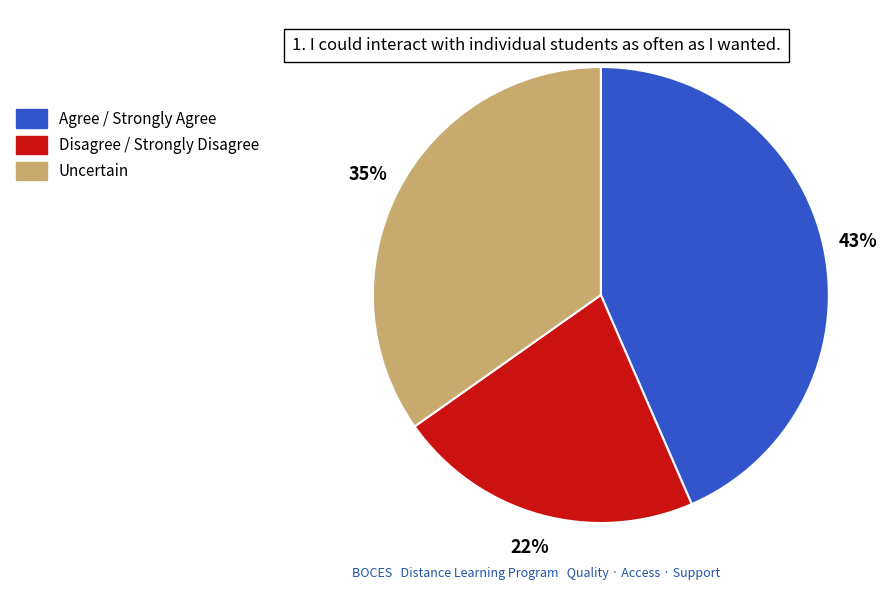

Rank the categories by value from highest to lowest.

Agree / Strongly Agree, Uncertain, Disagree / Strongly Disagree